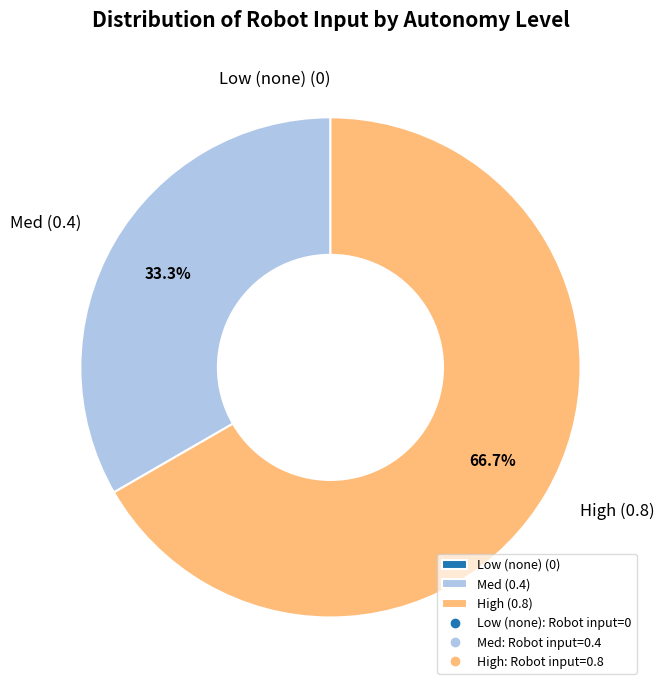

What percentage do High (0.8) and Med (0.4) together represent?

100.0%